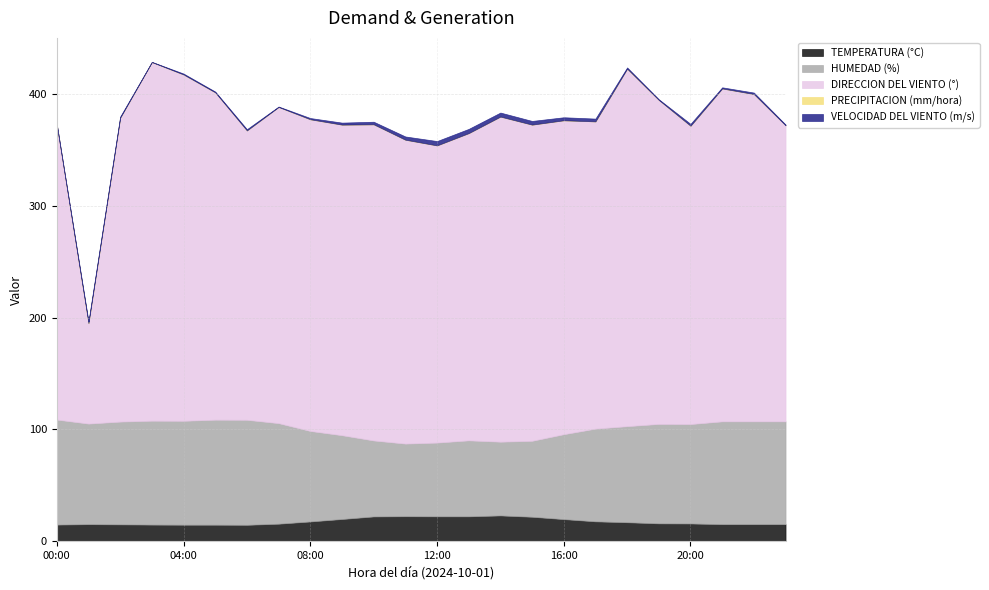

True or false: PRECIPITACION (mm/hora) and DIRECCION DEL VIENTO (°) intersect in this chart.

False